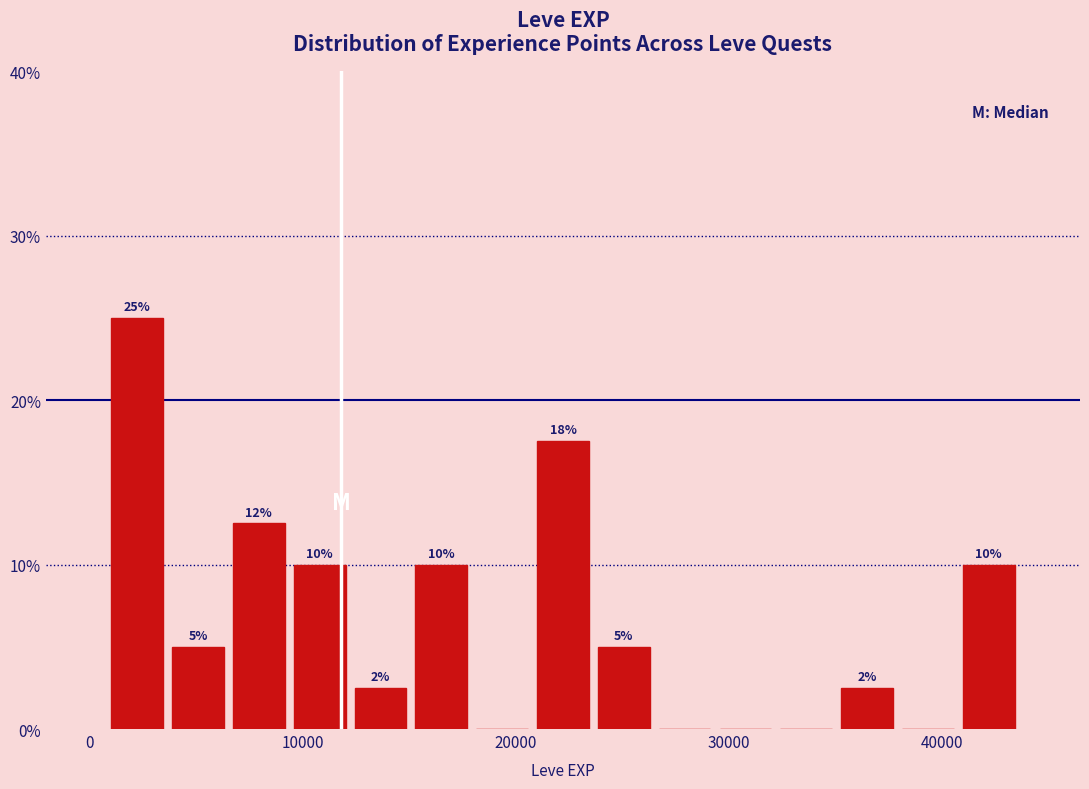

Around what value on the x-axis is the tallest bar? Give the approximate position of its centre, as read against the axis.

2000